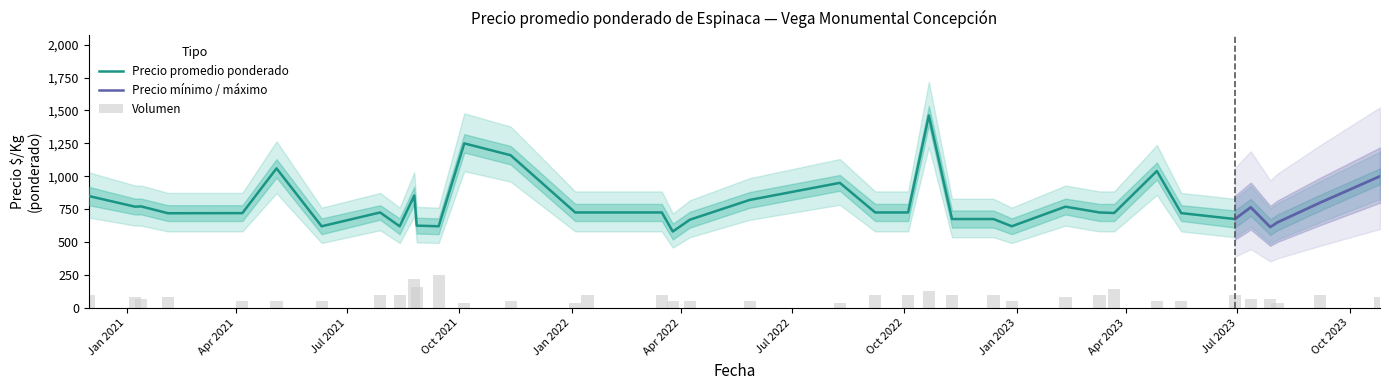

What is the sum of all values?

29918